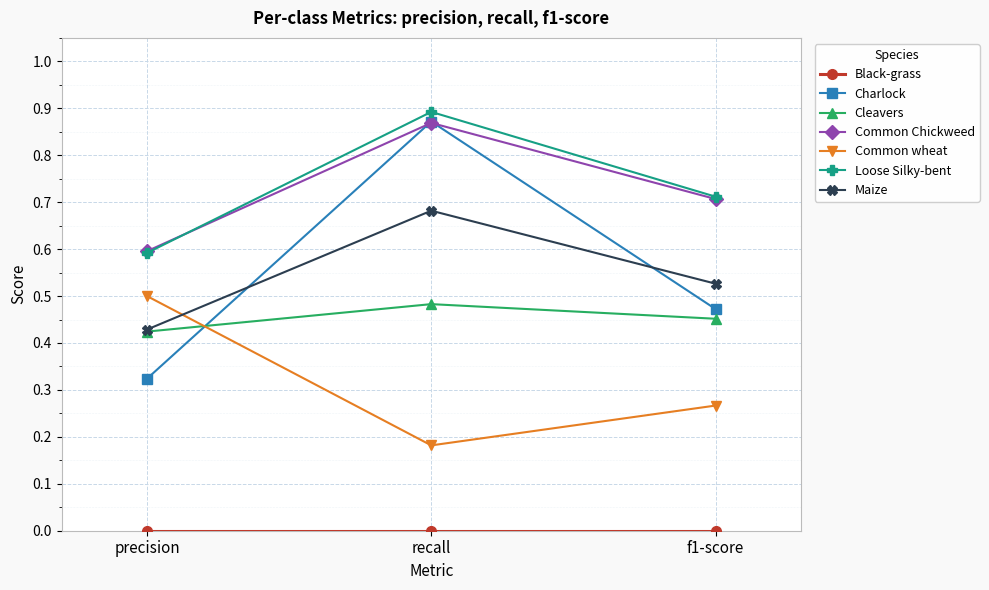

At how many categories does at least one series exceed 0?

3